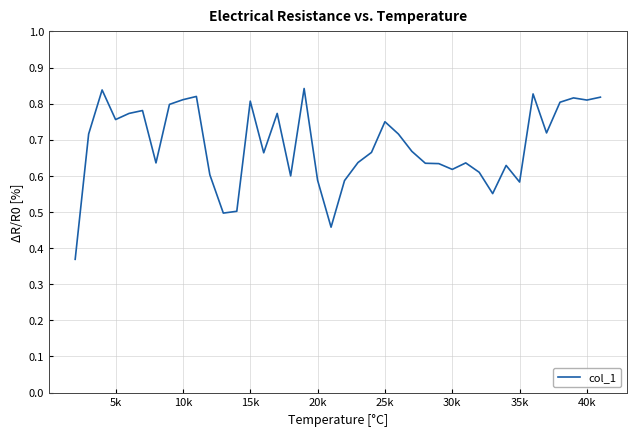

Does the chart display data point markers on the line(s)?

No